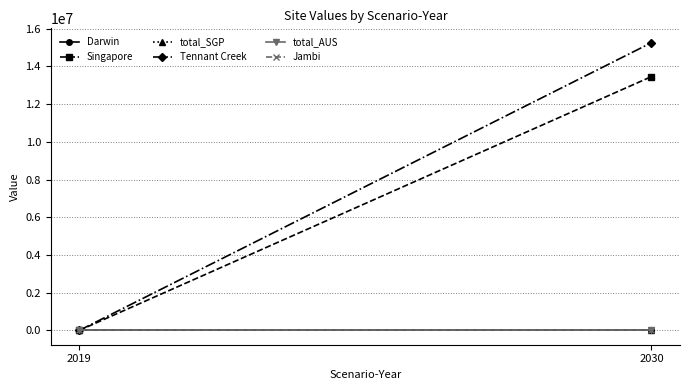

Reading left to right, list all the values displayed in this chart.

Darwin: 0.0	0.0
Singapore: 0.0	13461594.0
total_SGP: 0.0	0.0
Tennant Creek: 0.0	15260228.6
total_AUS: 0.0	0.0
Jambi: 0.0	0.0